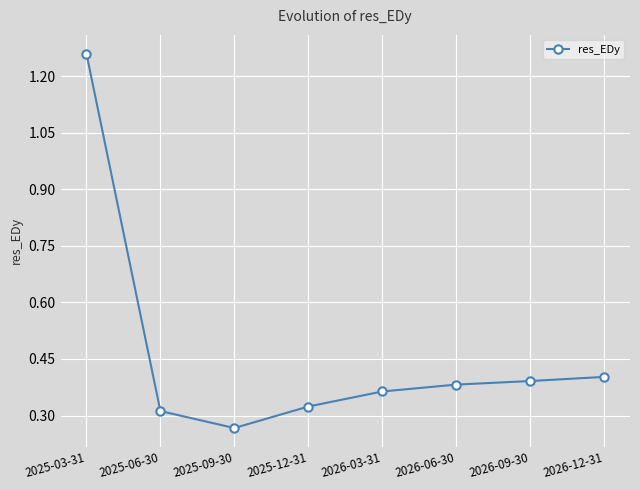

Which label corresponds to the largest value in the chart?

2025-03-31